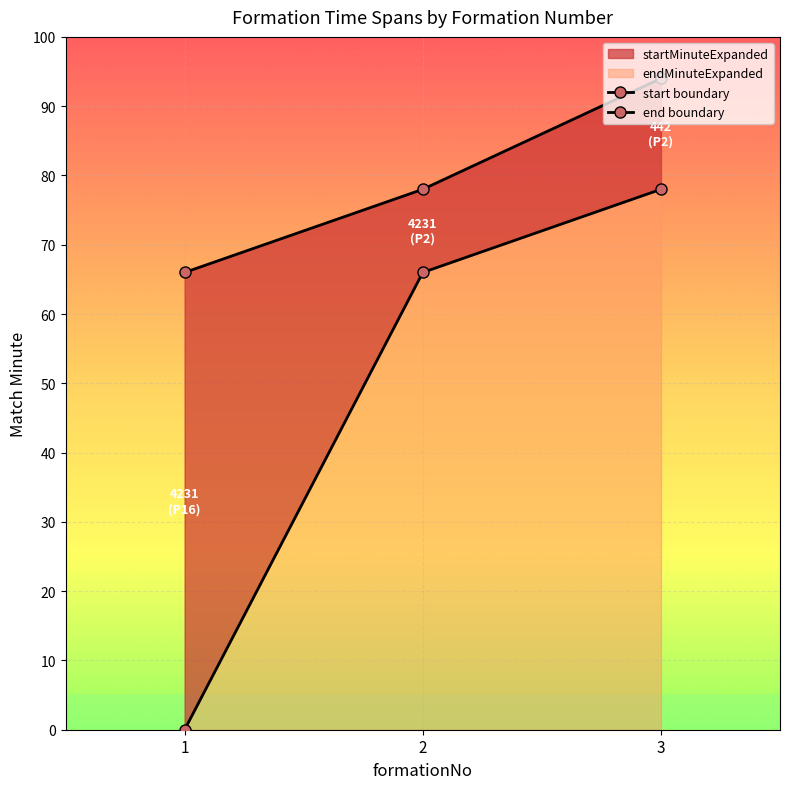

Is the value of end boundary at 1 greater than the value of start boundary at 1?

Yes